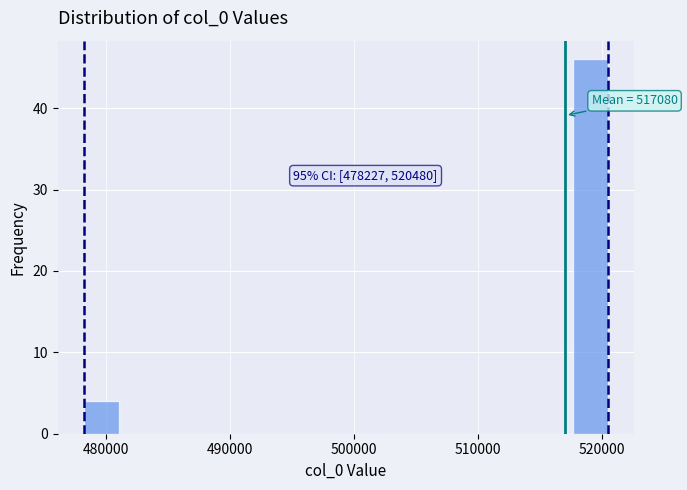

Read against the x-axis, roughly where is the centre of the tallest bar?

519000